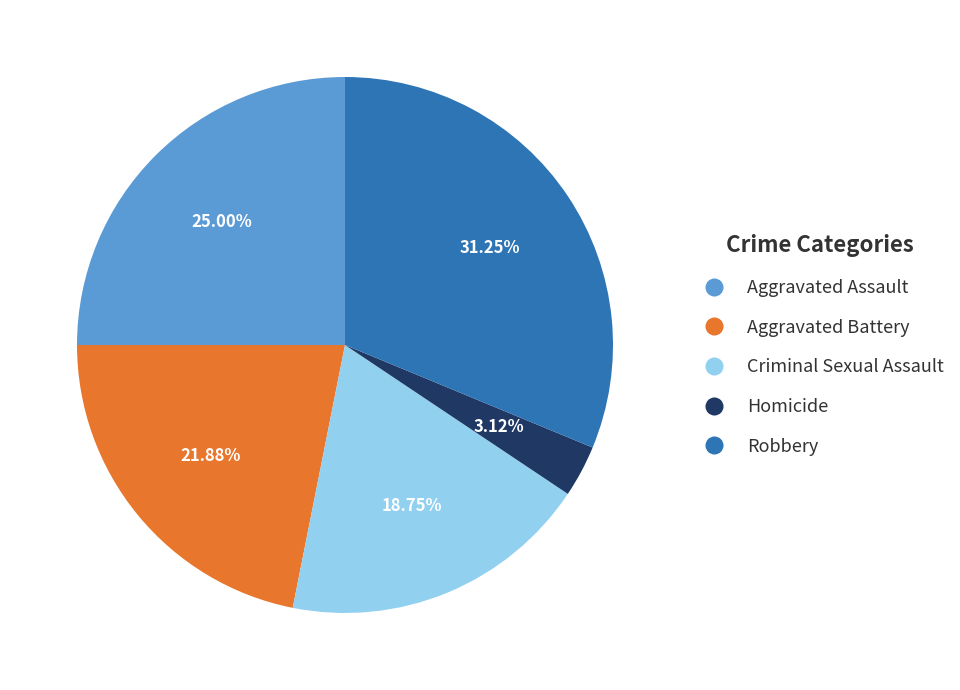

Which has a higher value, Aggravated Battery or Aggravated Assault?

Aggravated Assault